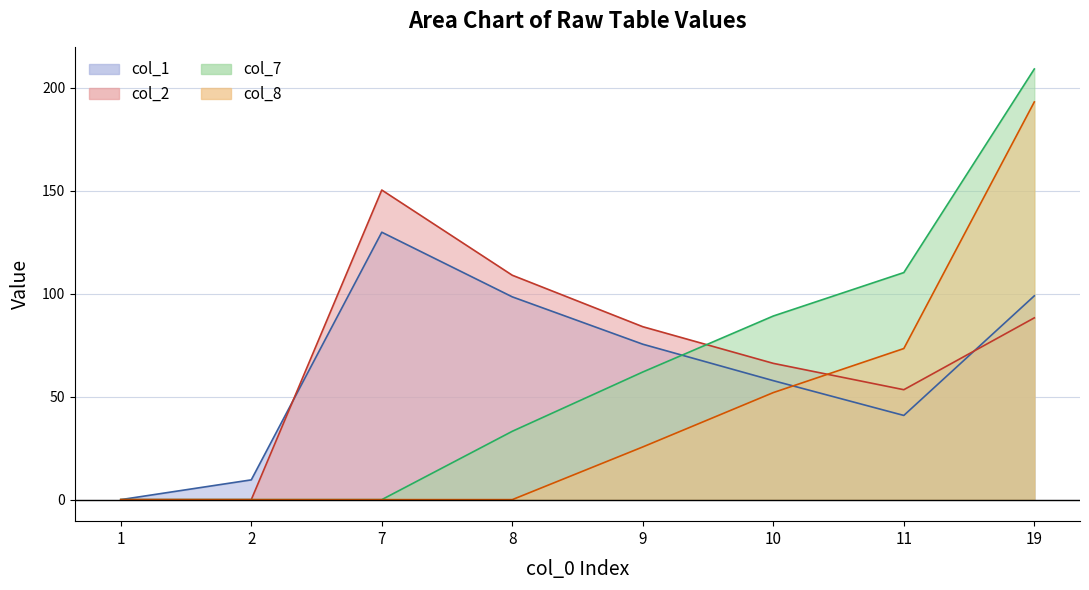

What is the value of the col_2 point at the 4th from the left?

109.0